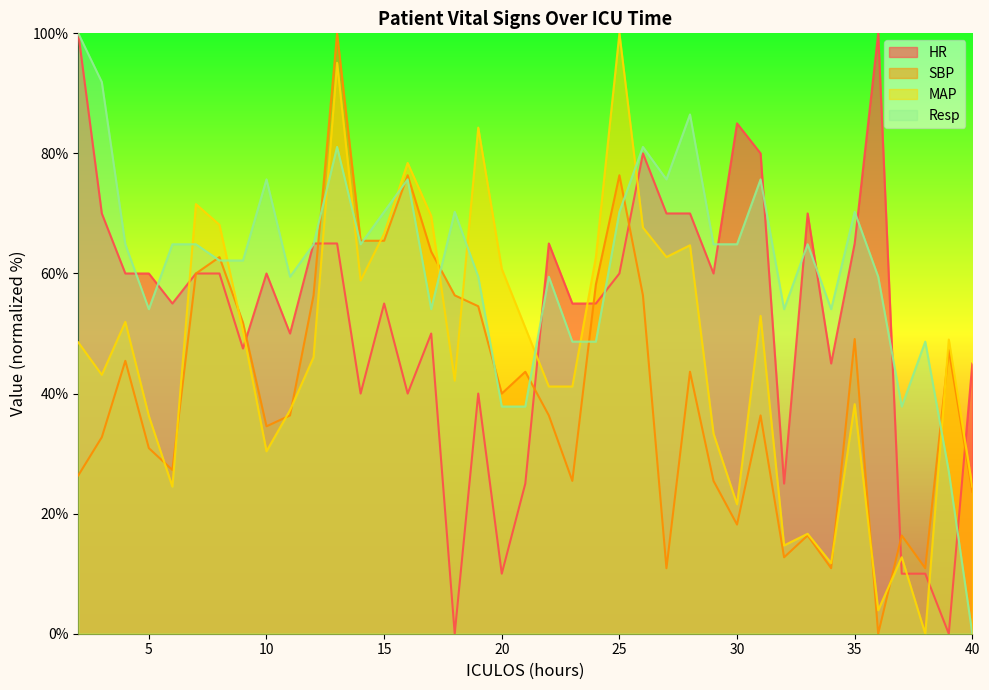

Which series ends up on top after the final intersection of SBP and MAP?

MAP